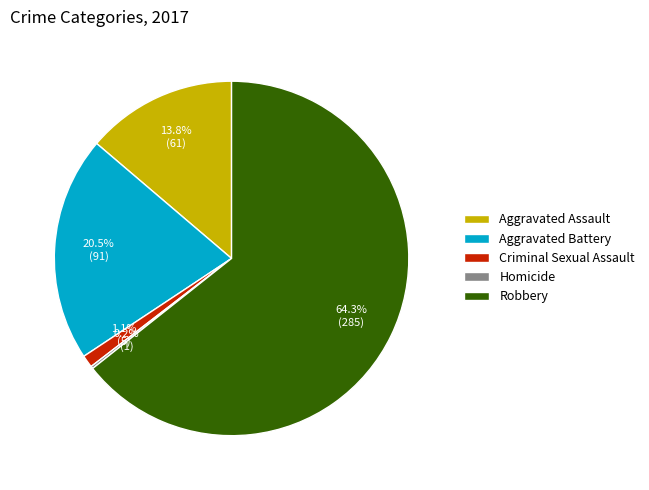

Between Aggravated Assault and Robbery, which is larger?

Robbery